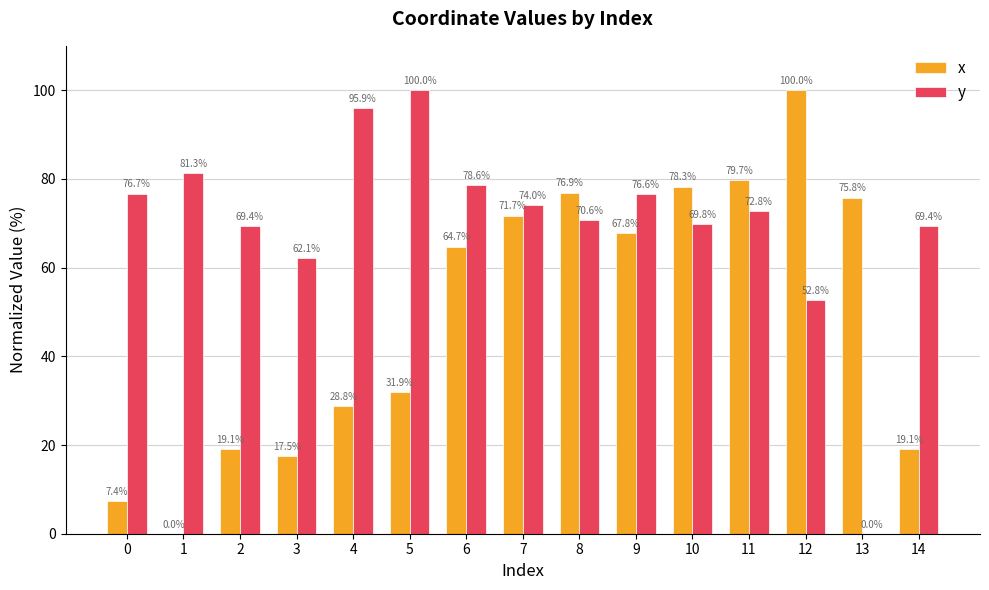

How many groups of bars are there?

15